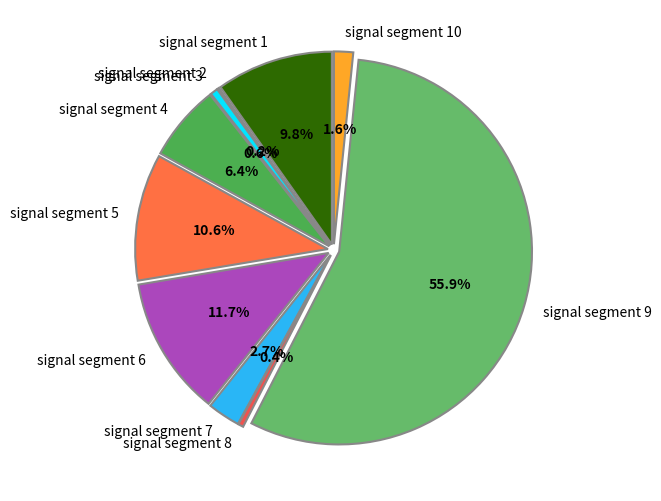

Is signal segment 1 the majority of the pie?

No